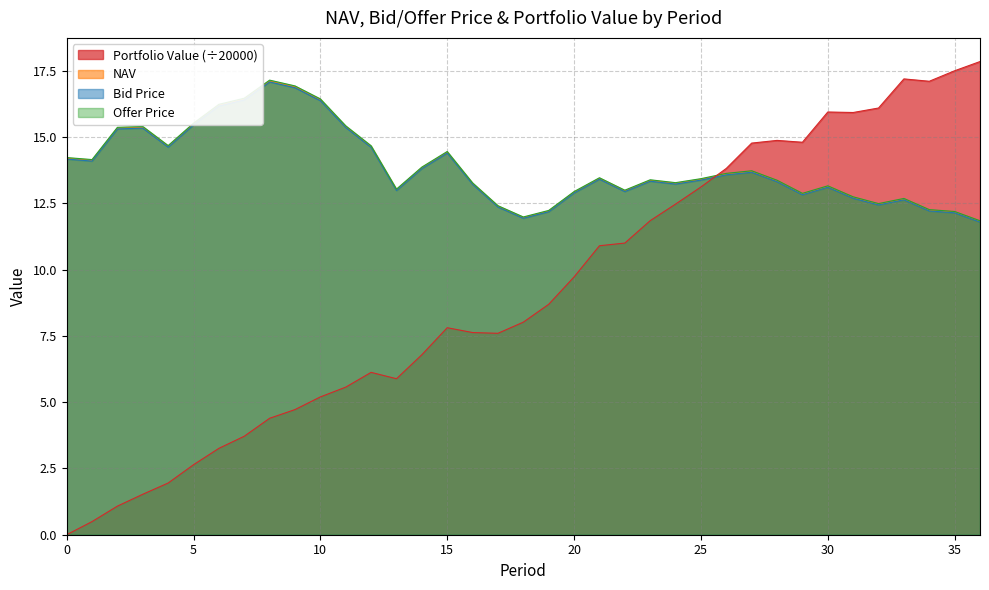

At how many categories does at least one series exceed 15?

16